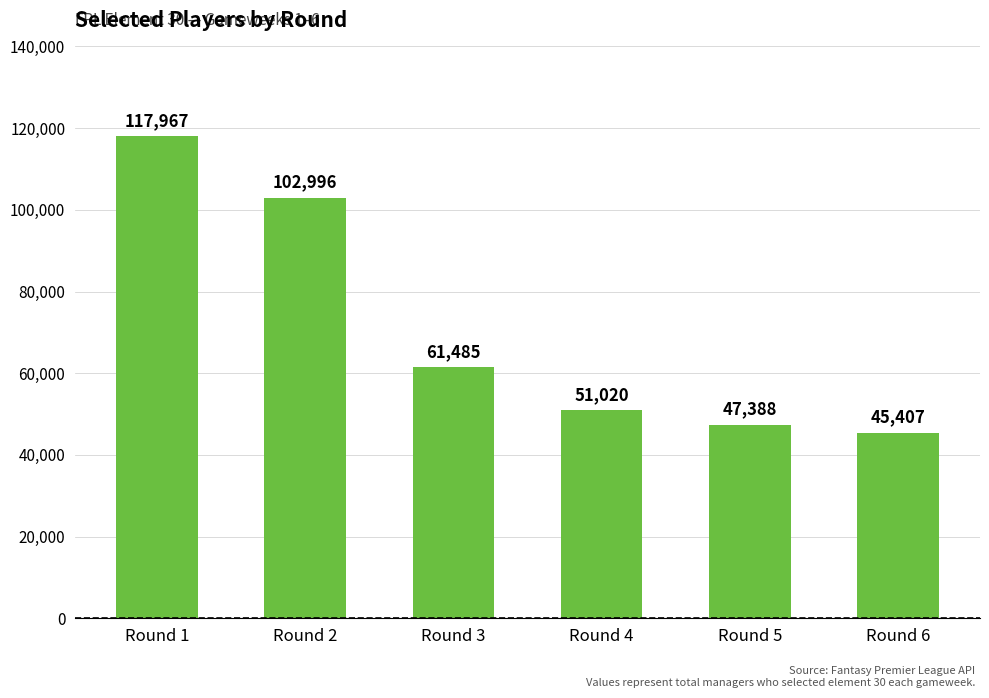

Which category has the lowest value across all series?

Round 6